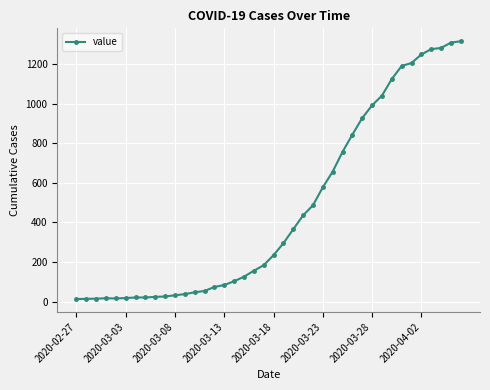

What is the smallest value displayed?

13